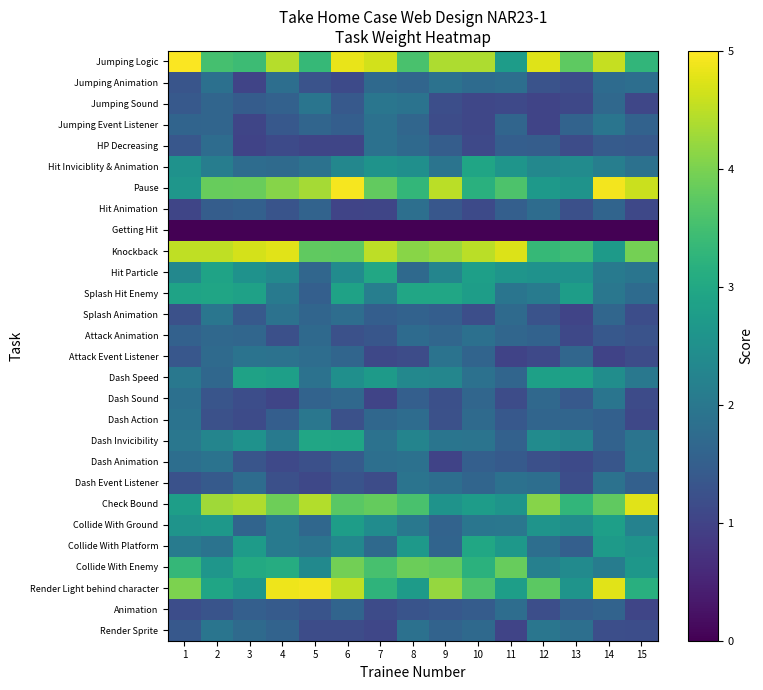

Reading left to right, list all the values displayed in this chart.

Render Sprite: 1=1.4	2=1.9	3=1.7	4=1.6	5=1.2	6=1.2	7=1.1	8=1.9	9=1.6	10=1.7	11=1.0	12=2.0	13=1.8	14=1.2	15=1.2
Animation: 1=1.2	2=1.3	3=1.5	4=1.4	5=1.3	6=1.6	7=1.1	8=1.3	9=1.4	10=1.5	11=1.8	12=1.2	13=1.5	14=1.6	15=1.1
Render Light behind character: 1=4.0	2=2.9	3=2.7	4=4.9	5=4.9	6=4.5	7=3.3	8=2.7	9=4.2	10=3.6	11=2.8	12=3.7	13=2.6	14=4.8	15=3.1
Collide With Enemy: 1=3.3	2=2.6	3=3.0	4=3.1	5=2.4	6=3.9	7=3.5	8=3.9	9=3.8	10=3.2	11=3.8	12=2.2	13=2.4	14=2.1	15=2.6
Collide With Platform: 1=2.1	2=1.9	3=2.7	4=2.0	5=1.9	6=2.3	7=1.7	8=2.7	9=1.6	10=3.0	11=2.7	12=1.8	13=1.5	14=2.7	15=2.6
Collide With Ground: 1=2.6	2=2.7	3=1.6	4=2.0	5=1.7	6=2.8	7=2.4	8=2.0	9=1.6	10=2.0	11=2.0	12=2.6	13=2.5	14=2.8	15=2.2
Check Bound: 1=2.8	2=4.3	3=4.4	4=3.9	5=4.4	6=3.7	7=3.8	8=3.6	9=2.6	10=2.8	11=2.6	12=4.1	13=3.3	14=3.8	15=4.8
Dash Event Listener: 1=1.2	2=1.4	3=1.8	4=1.2	5=1.1	6=1.3	7=1.2	8=1.9	9=1.8	10=1.6	11=1.9	12=1.8	13=1.2	14=1.9	15=1.5
Dash Animation: 1=1.8	2=1.9	3=1.3	4=1.1	5=1.2	6=1.4	7=1.8	8=1.9	9=1.0	10=1.5	11=1.4	12=1.2	13=1.1	14=1.3	15=1.9
Dash Invicibility: 1=2.0	2=2.3	3=2.5	4=2.0	5=3.0	6=2.9	7=1.9	8=2.2	9=1.9	10=1.9	11=1.6	12=2.4	13=2.2	14=1.6	15=1.9
Dash Action: 1=1.9	2=1.2	3=1.1	4=1.5	5=2.0	6=1.2	7=1.7	8=1.8	9=1.2	10=1.7	11=1.4	12=1.6	13=1.6	14=1.5	15=1.1
Dash Sound: 1=1.8	2=1.3	3=1.2	4=1.0	5=1.6	6=1.7	7=1.0	8=1.5	9=1.2	10=1.6	11=1.2	12=1.7	13=1.4	14=1.9	15=1.1
Dash Speed: 1=2.0	2=1.7	3=2.9	4=2.8	5=1.9	6=2.5	7=2.7	8=2.3	9=2.3	10=1.9	11=1.6	12=2.9	13=2.9	14=2.5	15=2.0
Attack Event Listener: 1=1.4	2=1.7	3=1.9	4=1.9	5=1.8	6=1.6	7=1.1	8=1.2	9=1.9	10=1.6	11=1.0	12=1.1	13=1.7	14=1.0	15=1.2
Attack Animation: 1=1.6	2=1.7	3=1.6	4=1.2	5=1.7	6=1.2	7=1.3	8=1.8	9=1.6	10=1.9	11=1.7	12=1.6	13=1.1	14=1.4	15=1.3
Splash Animation: 1=1.2	2=2.0	3=1.4	4=1.9	5=1.6	6=1.8	7=1.5	8=1.6	9=1.5	10=1.2	11=1.7	12=1.3	13=1.0	14=1.6	15=1.2
Splash Hit Enemy: 1=2.9	2=2.9	3=2.9	4=2.1	5=1.5	6=2.9	7=2.1	8=3.0	9=3.0	10=2.8	11=1.9	12=2.1	13=2.8	14=2.0	15=1.8
Hit Particle: 1=2.3	2=2.9	3=2.5	4=2.4	5=1.6	6=2.4	7=3.0	8=1.7	9=2.3	10=2.8	11=2.6	12=2.5	13=2.5	14=2.0	15=1.9
Knockback: 1=4.5	2=4.5	3=4.7	4=4.8	5=3.8	6=3.8	7=4.5	8=4.1	9=4.2	10=4.5	11=4.7	12=3.3	13=3.4	14=2.7	15=4.0
Getting Hit: 1=0.0	2=0.0	3=0.0	4=0.0	5=0.0	6=0.0	7=0.0	8=0.0	9=0.0	10=0.0	11=0.0	12=0.0	13=0.0	14=0.0	15=0.0
Hit Animation: 1=1.0	2=1.5	3=1.5	4=1.3	5=1.6	6=1.0	7=1.0	8=1.8	9=1.4	10=1.1	11=1.5	12=1.8	13=1.2	14=1.6	15=1.1
Pause: 1=2.6	2=3.8	3=3.9	4=4.1	5=4.3	6=4.9	7=3.8	8=3.3	9=4.5	10=3.2	11=3.6	12=2.7	13=2.6	14=4.9	15=4.6
Hit Inviciblity & Animation: 1=2.5	2=2.1	3=1.8	4=1.7	5=1.9	6=2.3	7=2.6	8=2.5	9=1.9	10=2.9	11=2.6	12=2.3	13=2.4	14=2.1	15=1.9
HP Decreasing: 1=1.4	2=1.8	3=1.0	4=1.1	5=1.1	6=1.0	7=1.9	8=1.7	9=1.5	10=1.1	11=1.5	12=1.5	13=1.2	14=1.4	15=1.4
Jumping Event Listener: 1=1.6	2=1.6	3=1.1	4=1.4	5=1.6	6=1.5	7=1.9	8=1.7	9=1.2	10=1.1	11=1.6	12=1.0	13=1.6	14=1.9	15=1.6
Jumping Sound: 1=1.4	2=1.6	3=1.5	4=1.6	5=1.9	6=1.4	7=2.0	8=1.9	9=1.2	10=1.1	11=1.1	12=1.0	13=1.1	14=1.7	15=1.1
Jumping Animation: 1=1.3	2=1.8	3=1.0	4=1.8	5=1.3	6=1.1	7=1.7	8=1.6	9=1.9	10=1.7	11=1.8	12=1.3	13=1.2	14=1.8	15=1.8
Jumping Logic: 1=5.0	2=3.5	3=3.4	4=4.4	5=3.4	6=4.8	7=4.7	8=3.6	9=4.4	10=4.4	11=2.8	12=4.8	13=3.8	14=4.6	15=3.3